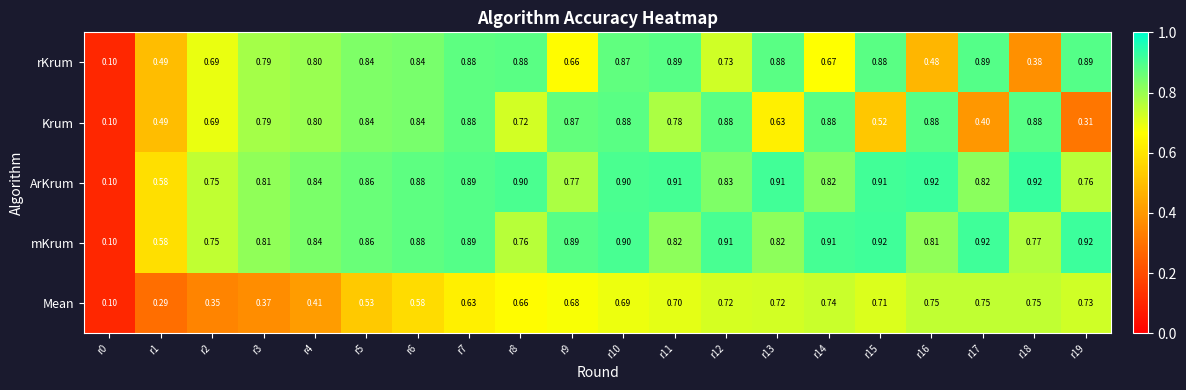

Between r13 and r19, which series saw the biggest shift?

Krum